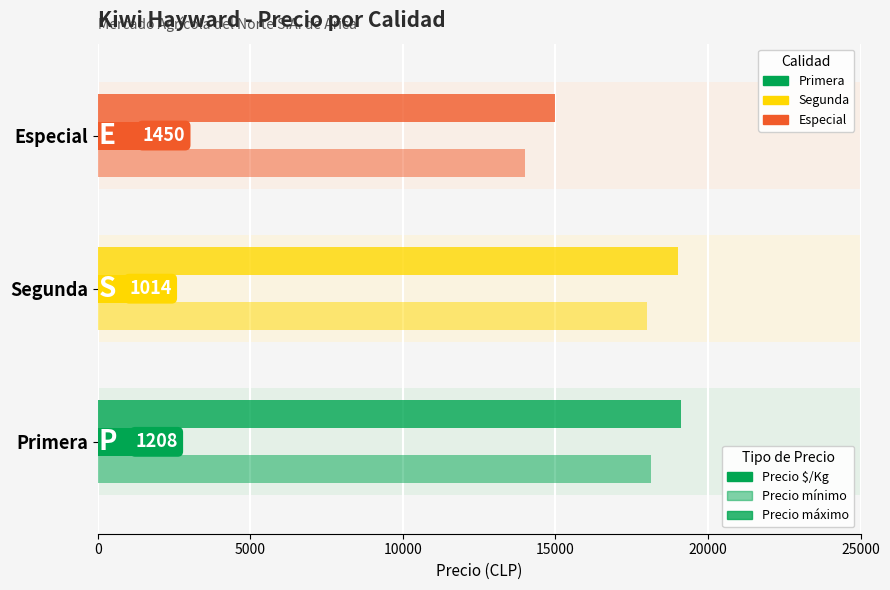

Count the Precio $/Kg values in the range 1014 to 1450.

3